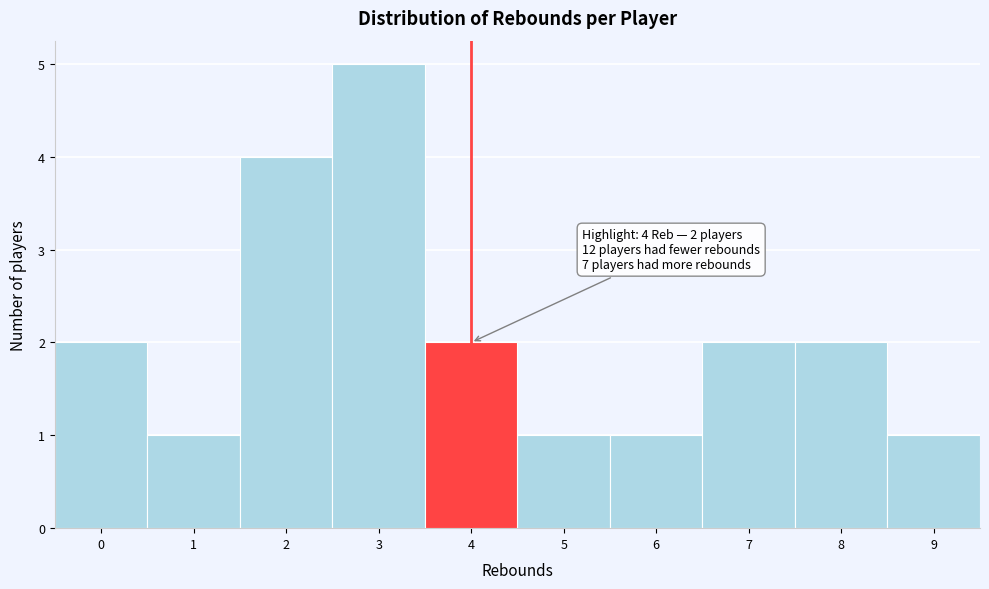

Which range on the x-axis has the tallest bar?

2.5 to 3.5